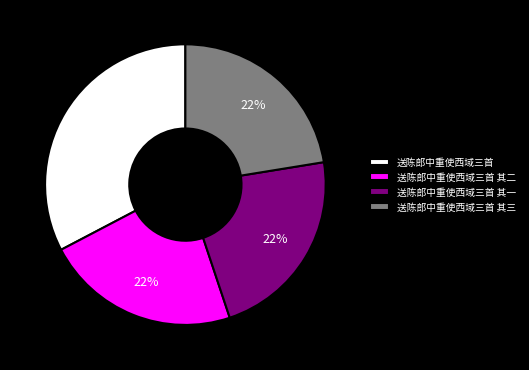

The 送陈郎中重使西域三首 slice represents 33% of the pie. True or false?

True